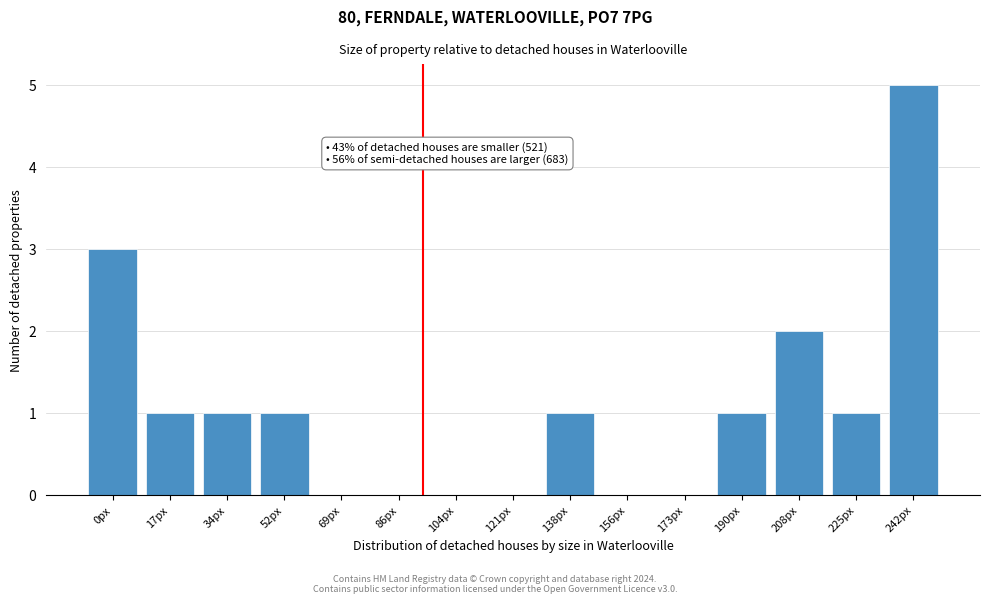

Reading left to right, transcribe all the data shown in this chart.

0px=3	17px=1	34px=1	52px=1	69px=0	86px=0	104px=0	121px=0	138px=1	156px=0	173px=0	190px=1	208px=2	225px=1	242px=5